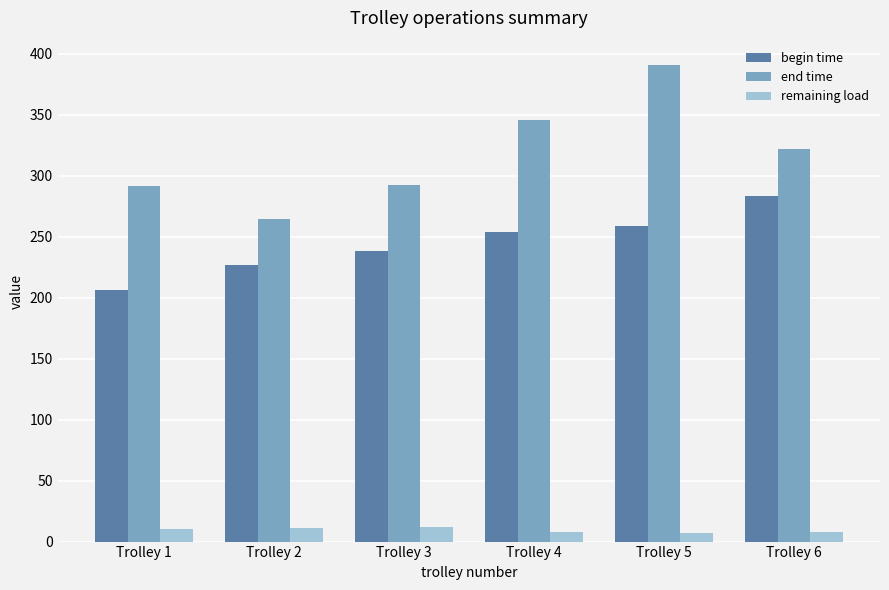

What is the sum of the begin time values at Trolley 6 and Trolley 1?

489.4